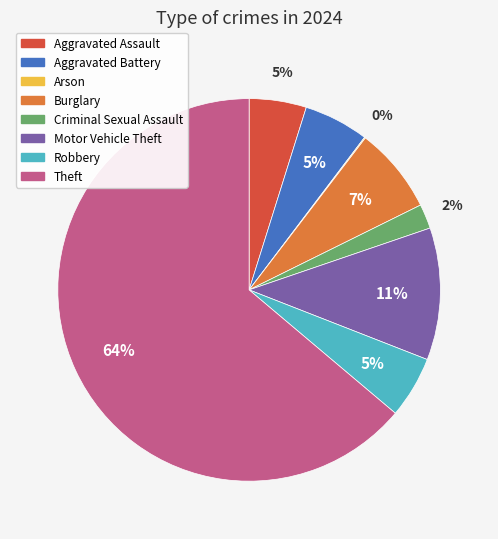

Is there any slice that represents more than half of the pie?

Yes